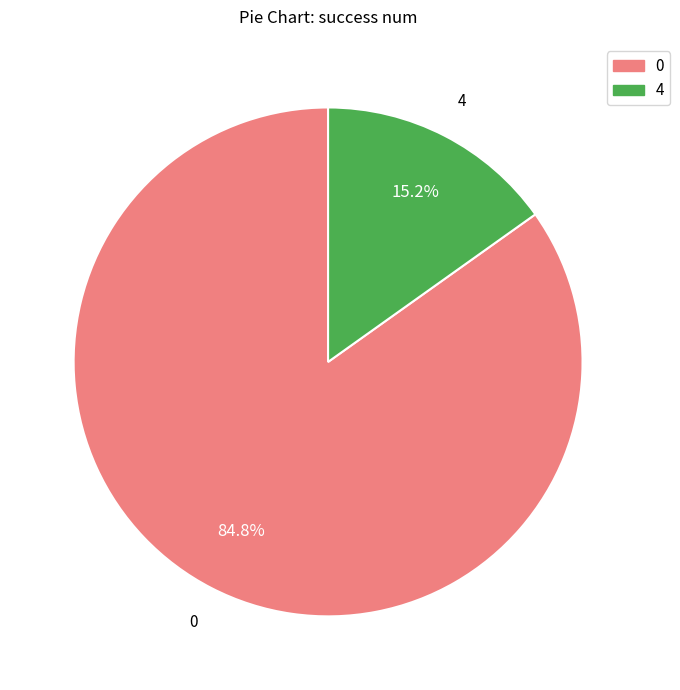

Is there any slice that represents more than half of the pie?

Yes